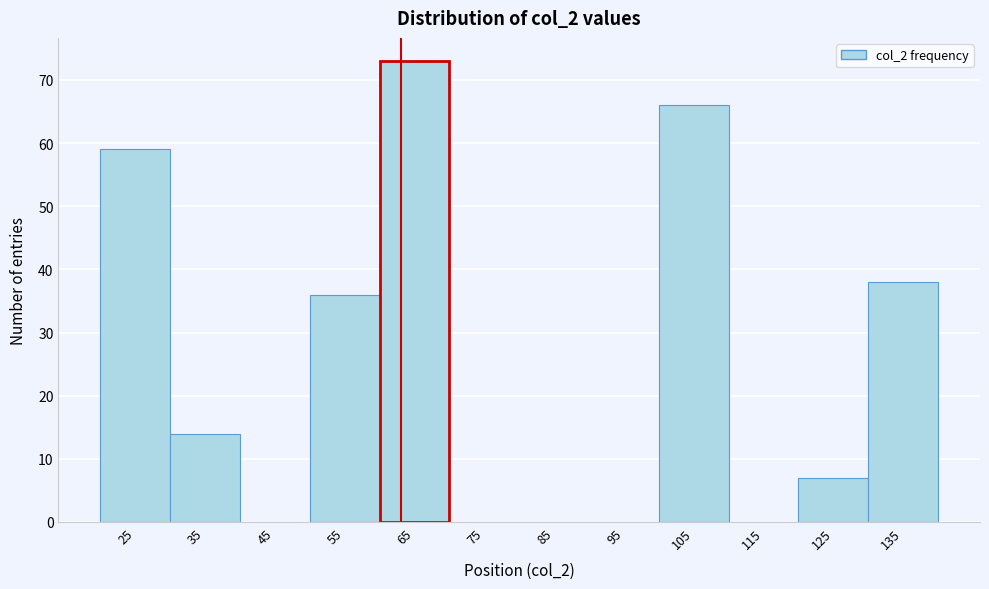

Reading left to right, what are all the values shown in this chart?

25=59	35=14	45=0	55=36	65=73	75=0	85=0	95=0	105=66	115=0	125=7	135=38